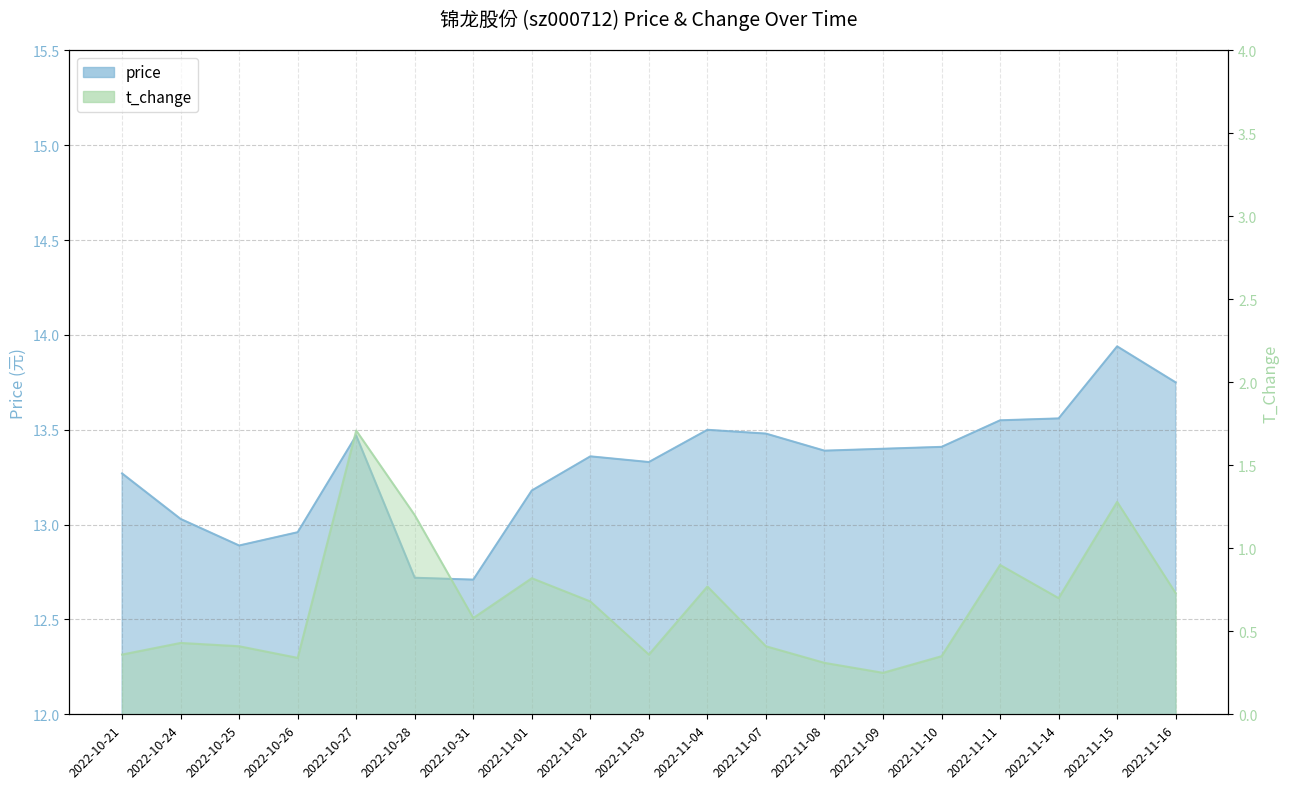

True or false: price has a value of 13.4 at 2022-11-10.

True